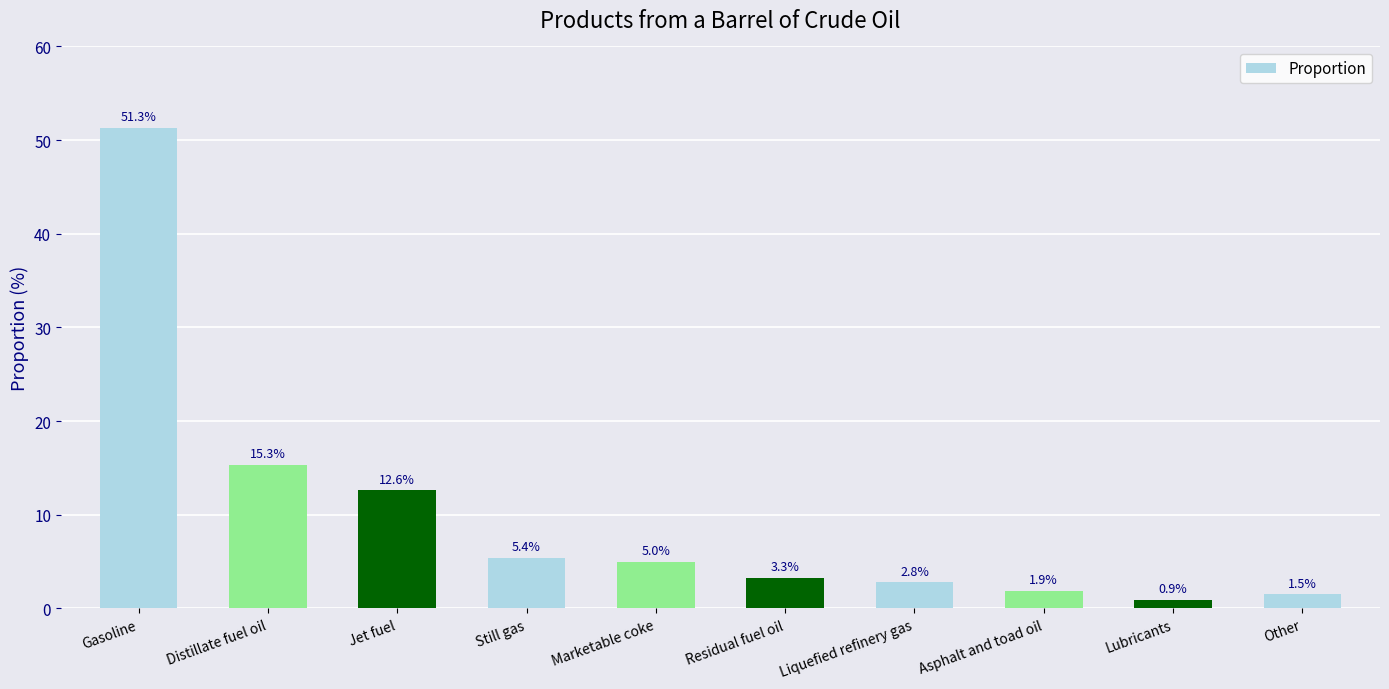

What is the smallest value displayed?

0.9